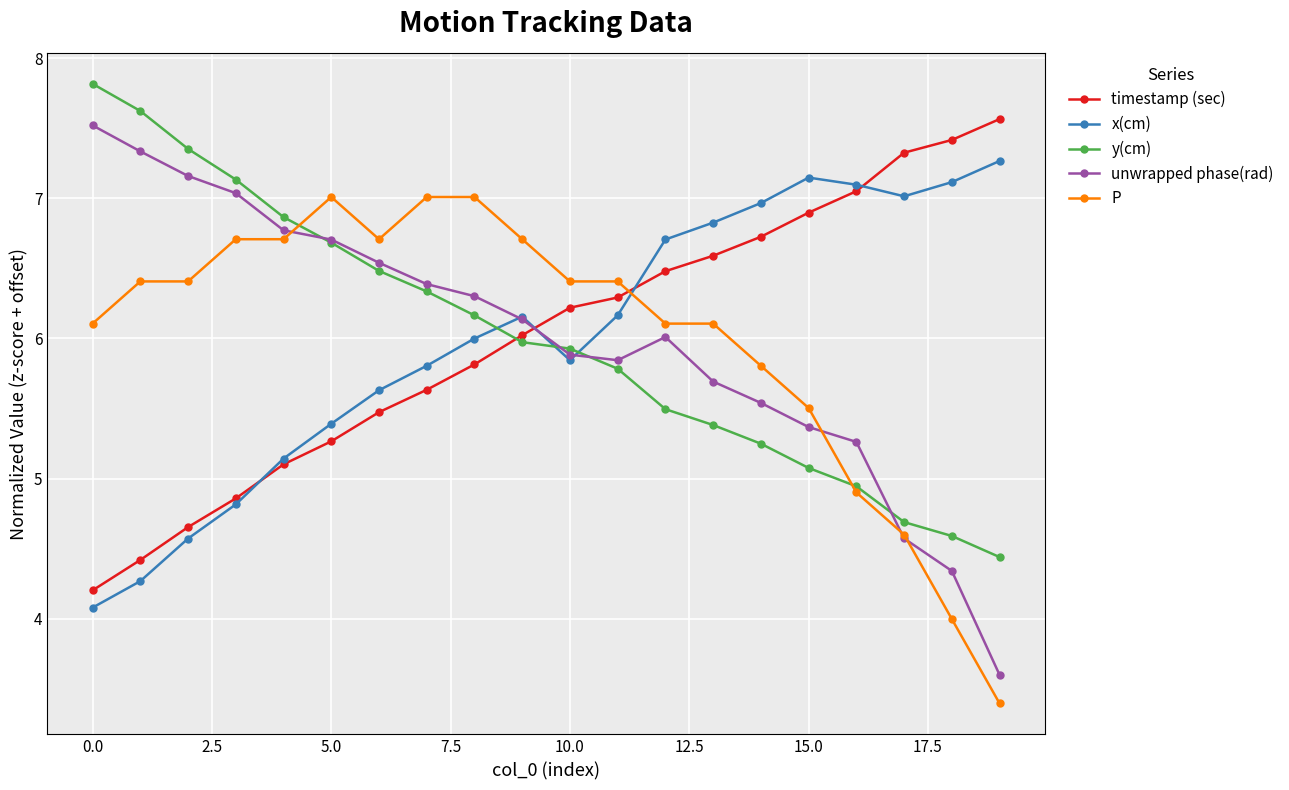

True or false: x(cm) and P intersect in this chart.

True